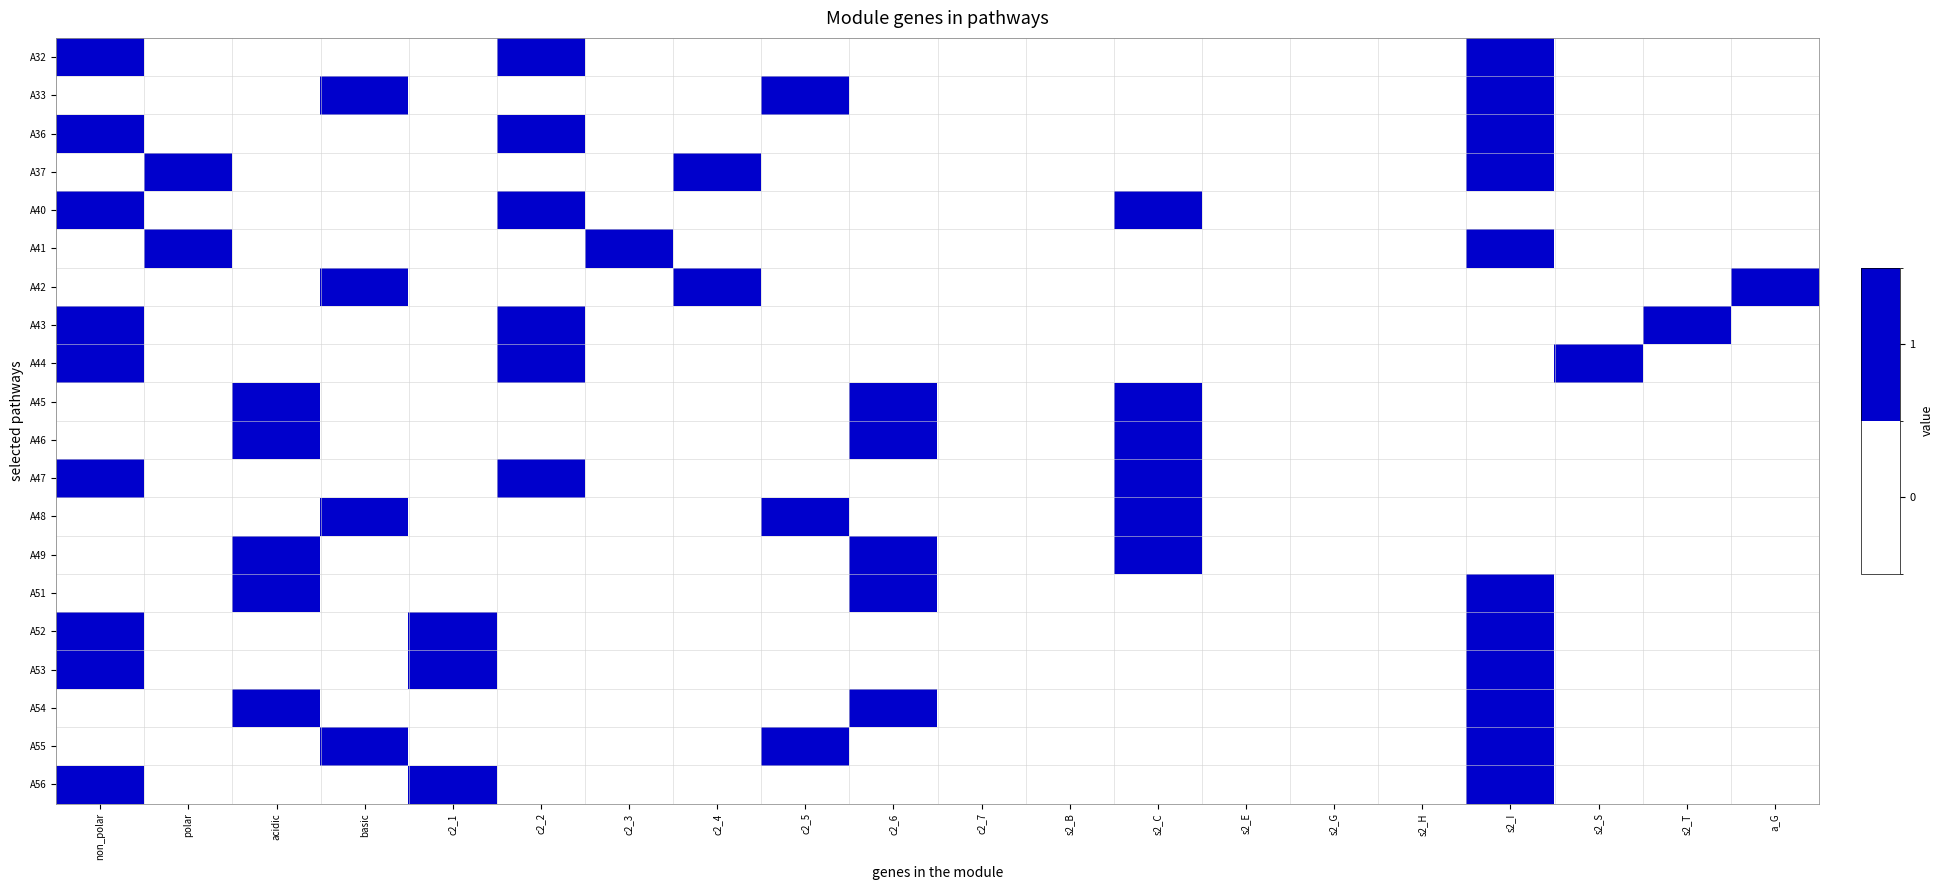

Count the number of categories in the chart.

20